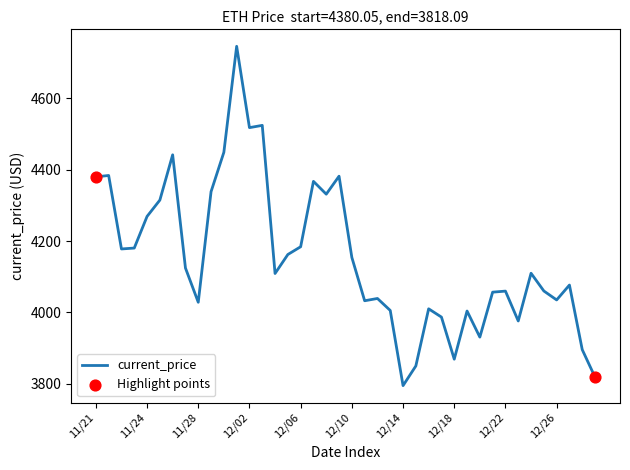

What is the minimum value shown in the chart?

3794.3